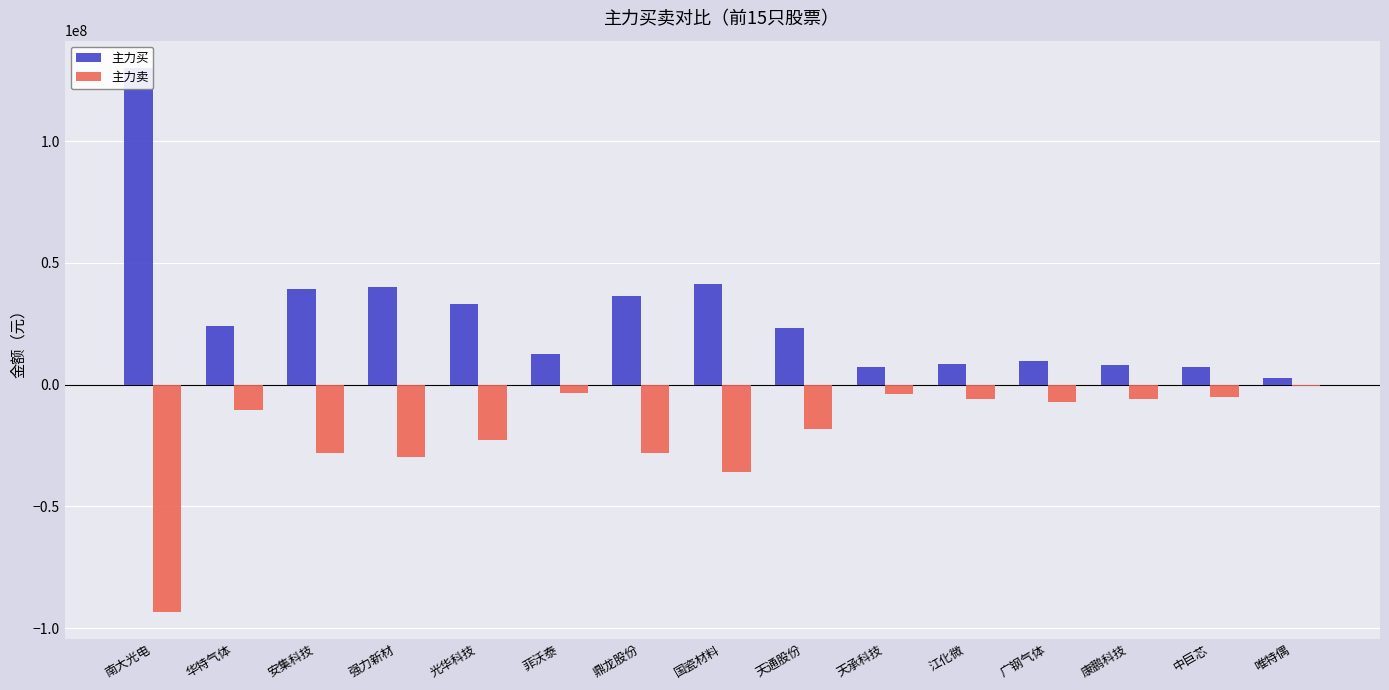

Is it true that 主力买 equals 8294108 at 江化微?

True